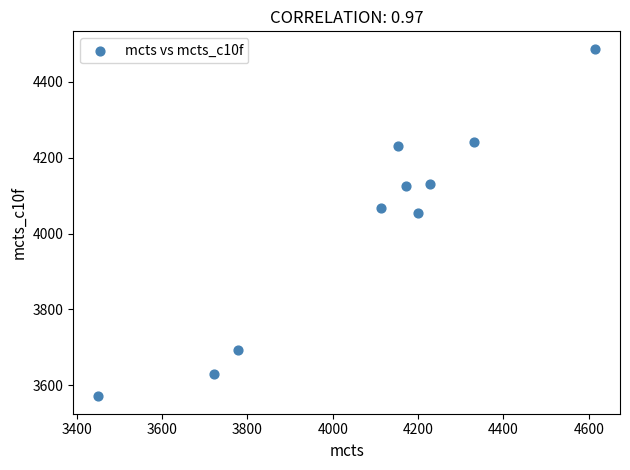

What is the range of Y values (max minus min)?

916